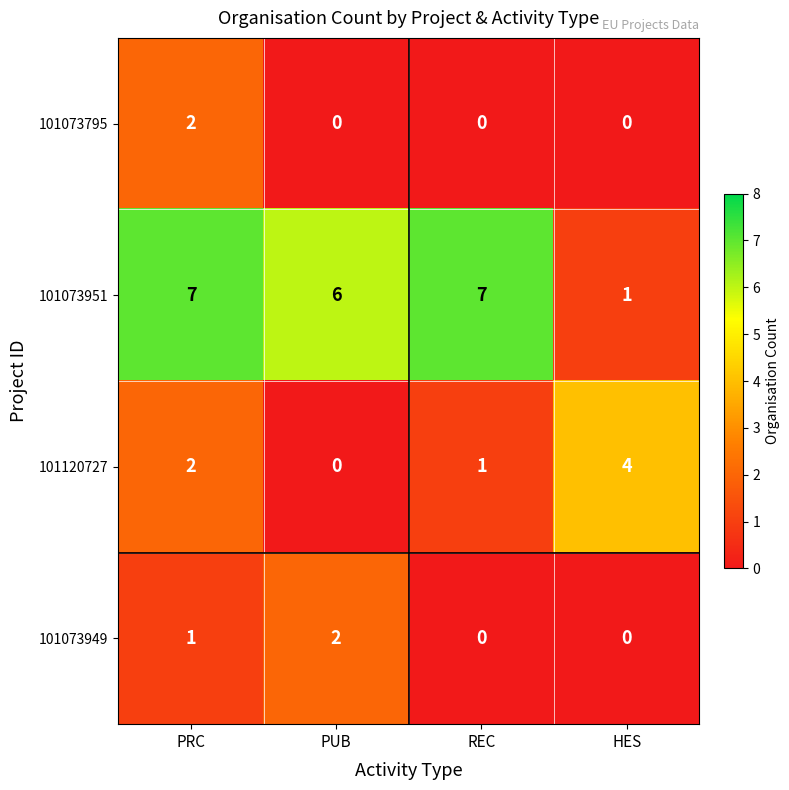

What is the sum of all 101073795 values?

2